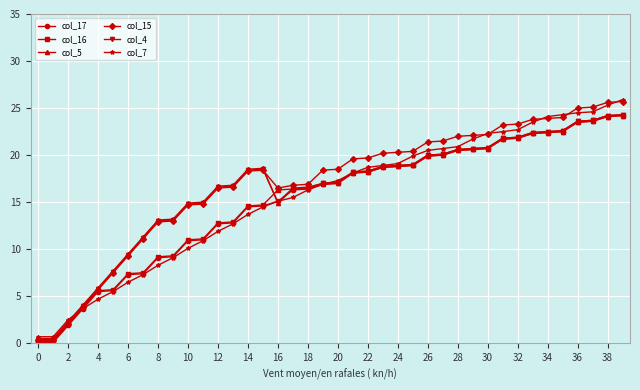

Count the number of data series in this chart.

6